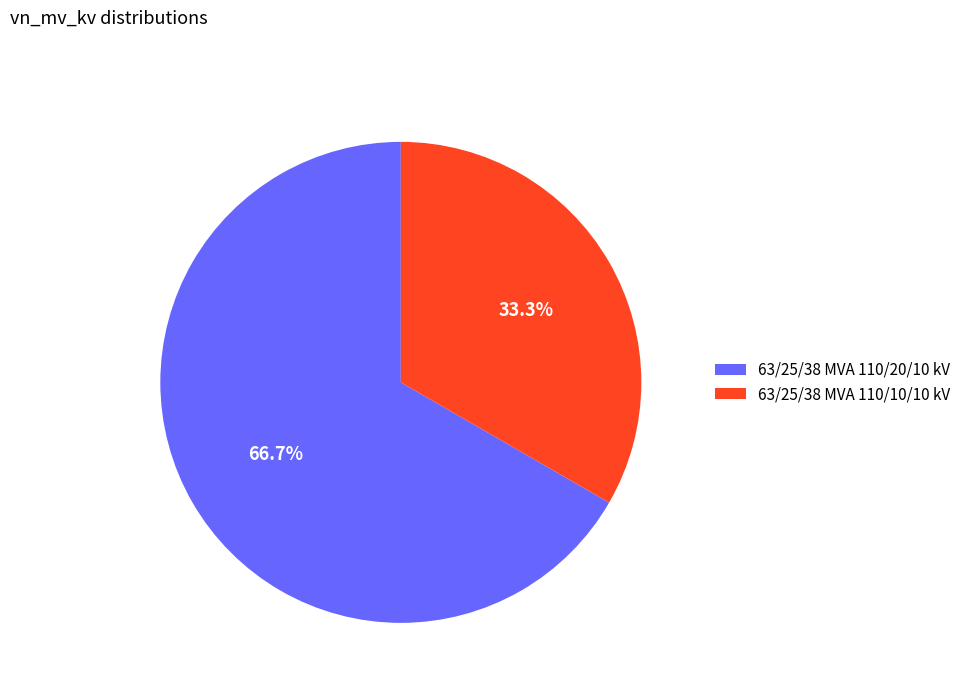

Does 63/25/38 MVA 110/20/10 kV account for over 50% of the chart?

Yes